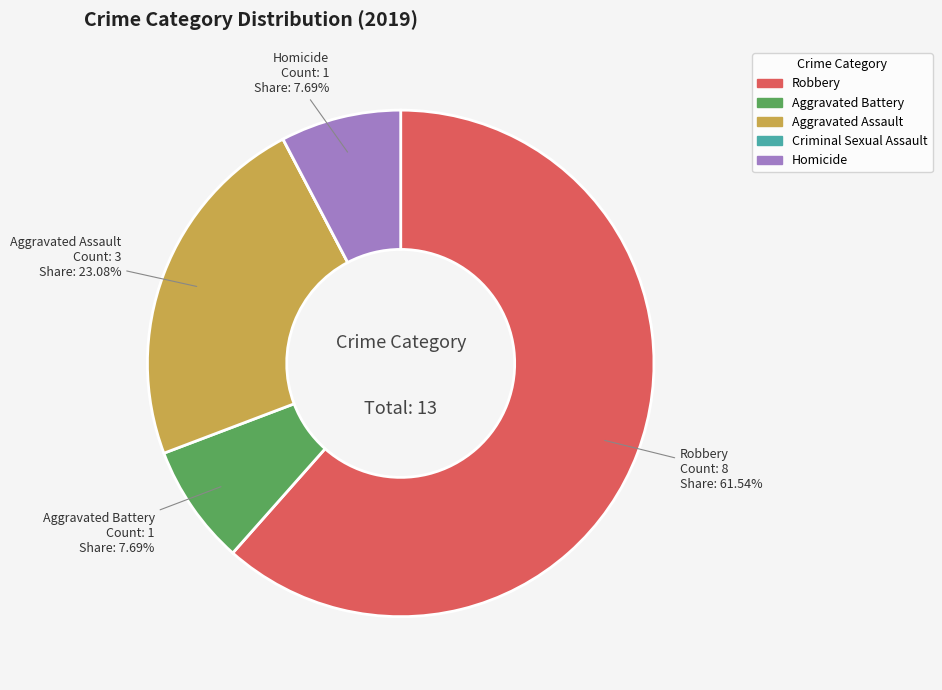

Between Robbery and Homicide, which is larger?

Robbery